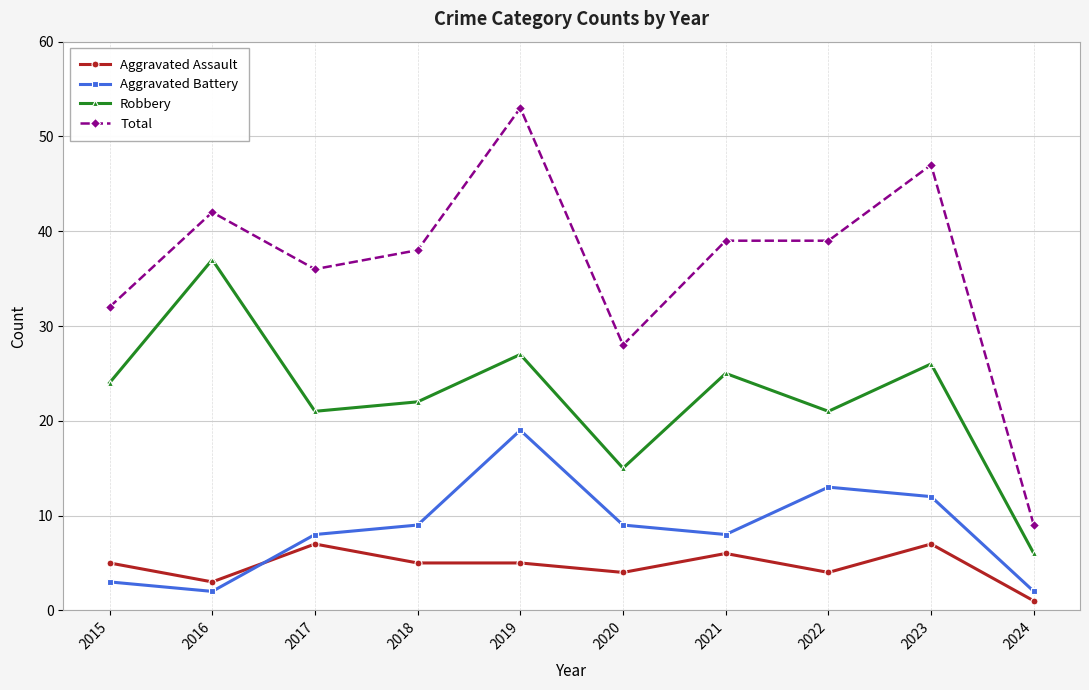

The value of Total at 2015 is 8. True or false?

False